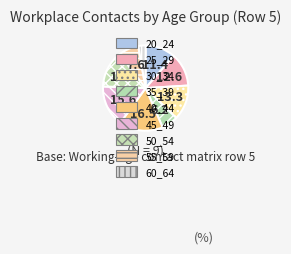

The 50_54 slice represents 14% of the pie. True or false?

True